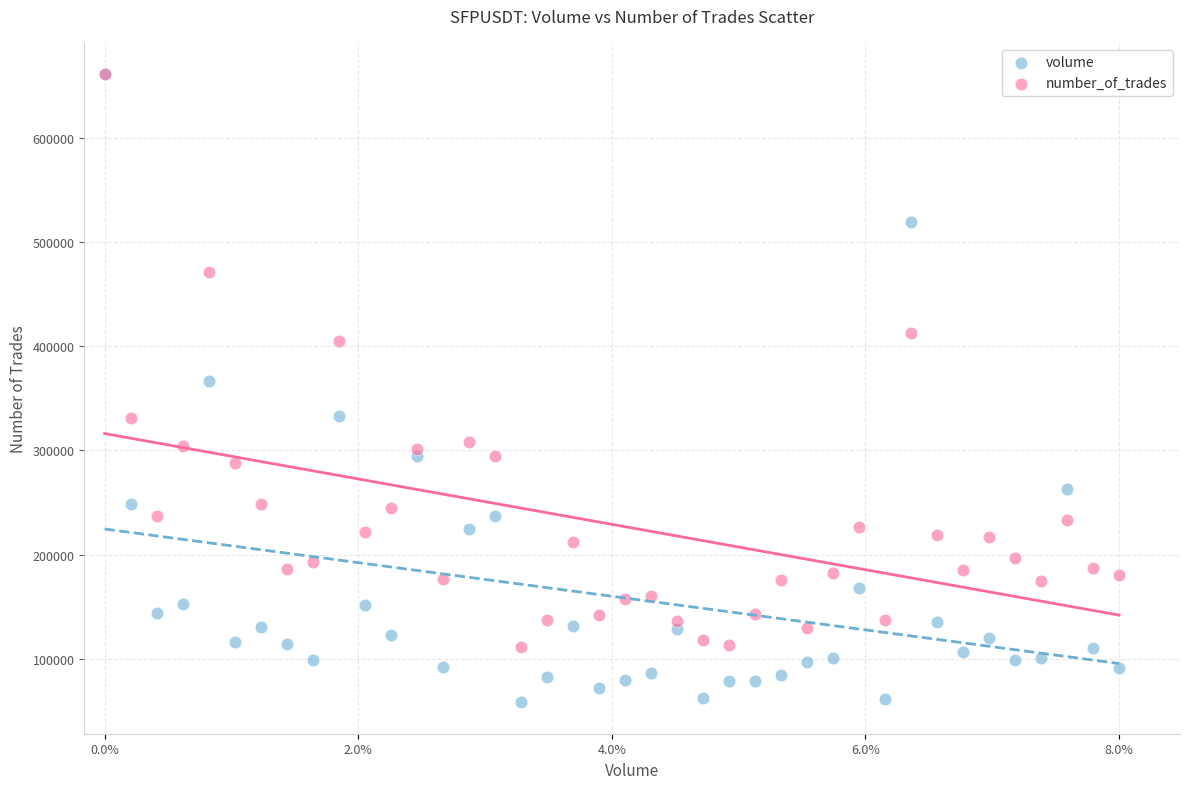

Across all series, what Y value is closest to 359537?

366189.0